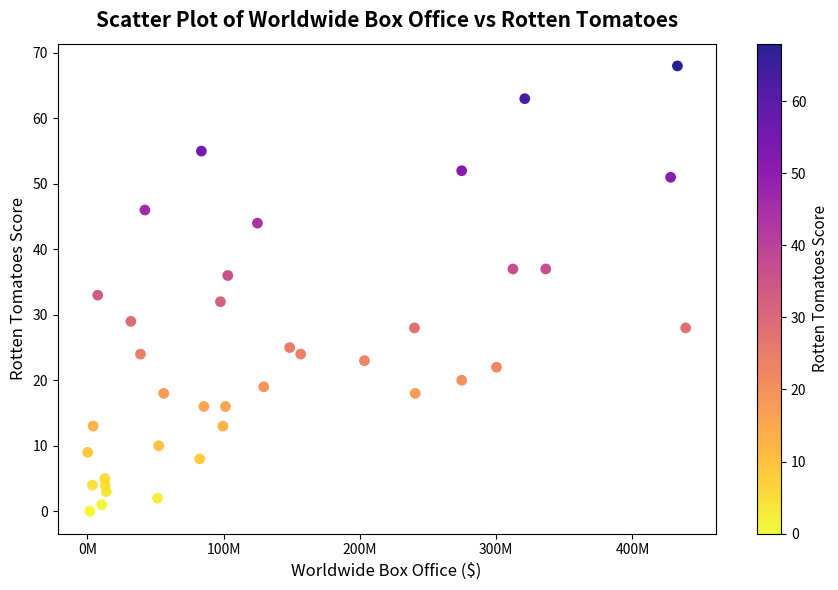

What Y value in the scatter plot is closest to 34?

33